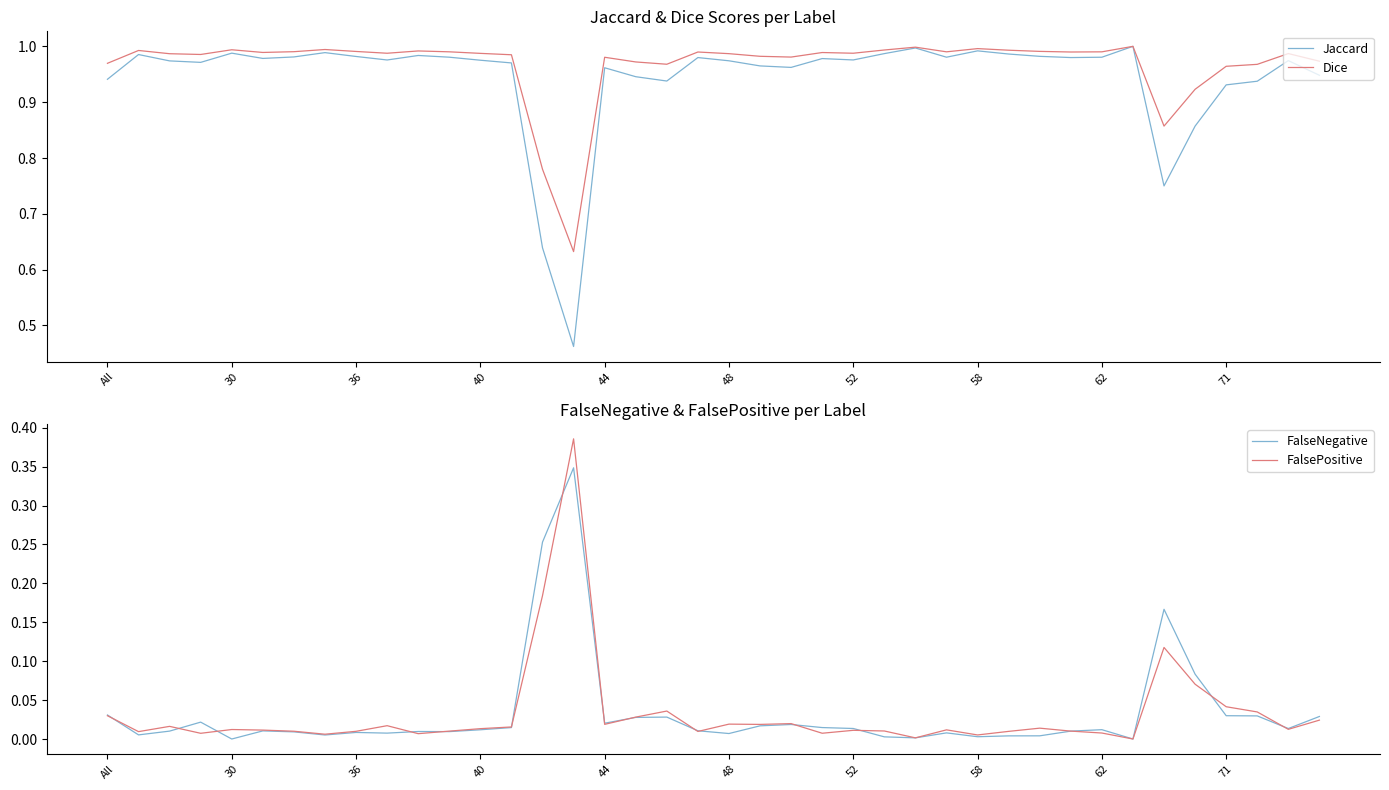

Reading left to right, extract all data points from this chart.

Jaccard: 0.9	1.0	1.0	1.0	1.0	1.0	1.0	1.0	1.0	1.0	1.0	1.0	1.0	1.0	0.6	0.5	1.0	0.9	0.9	1.0	1.0	1.0	1.0	1.0	1.0	1.0	1.0	1.0	1.0	1.0	1.0	1.0	1.0	1.0	0.8	0.9	0.9	0.9	1.0	0.9
Dice: 1.0	1.0	1.0	1.0	1.0	1.0	1.0	1.0	1.0	1.0	1.0	1.0	1.0	1.0	0.8	0.6	1.0	1.0	1.0	1.0	1.0	1.0	1.0	1.0	1.0	1.0	1.0	1.0	1.0	1.0	1.0	1.0	1.0	1.0	0.9	0.9	1.0	1.0	1.0	1.0
FalseNegative: 0.0	0.0	0.0	0.0	0.0	0.0	0.0	0.0	0.0	0.0	0.0	0.0	0.0	0.0	0.3	0.3	0.0	0.0	0.0	0.0	0.0	0.0	0.0	0.0	0.0	0.0	0.0	0.0	0.0	0.0	0.0	0.0	0.0	0.0	0.2	0.1	0.0	0.0	0.0	0.0
FalsePositive: 0.0	0.0	0.0	0.0	0.0	0.0	0.0	0.0	0.0	0.0	0.0	0.0	0.0	0.0	0.2	0.4	0.0	0.0	0.0	0.0	0.0	0.0	0.0	0.0	0.0	0.0	0.0	0.0	0.0	0.0	0.0	0.0	0.0	0.0	0.1	0.1	0.0	0.0	0.0	0.0